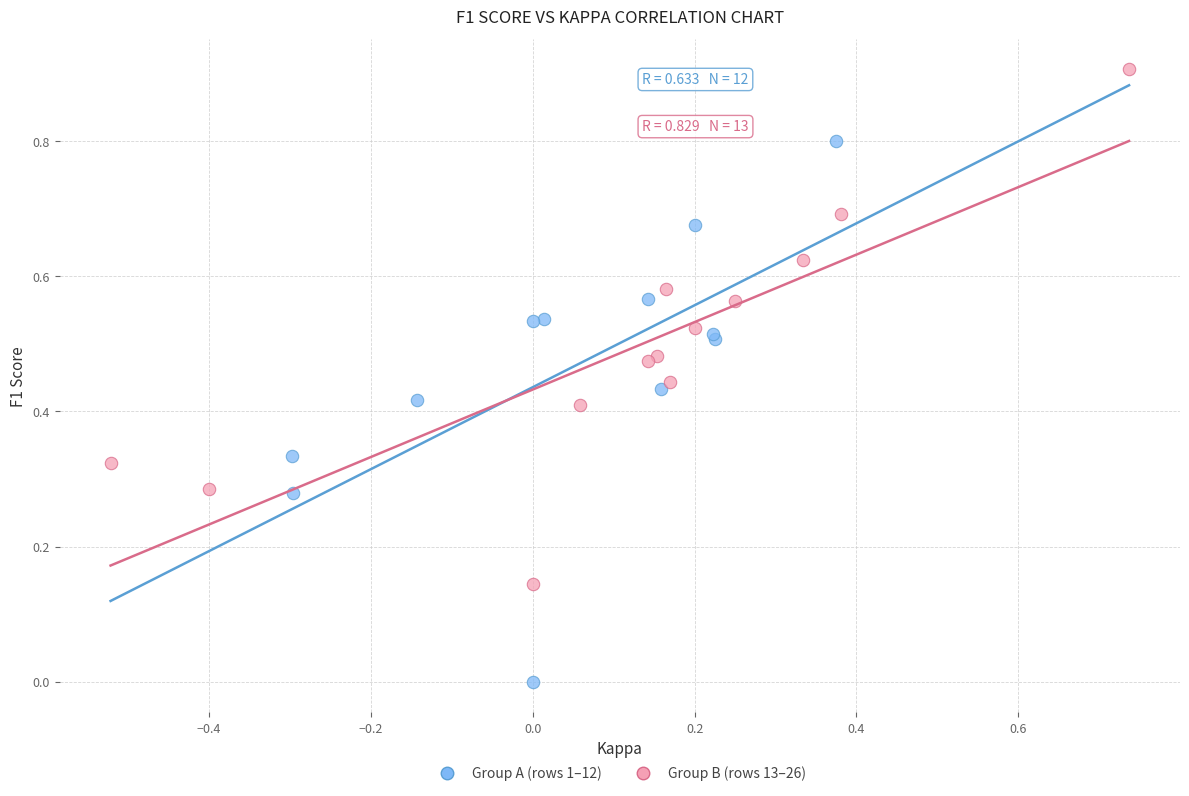

Which series reaches the maximum Y coordinate?

Group B (rows 13–26)